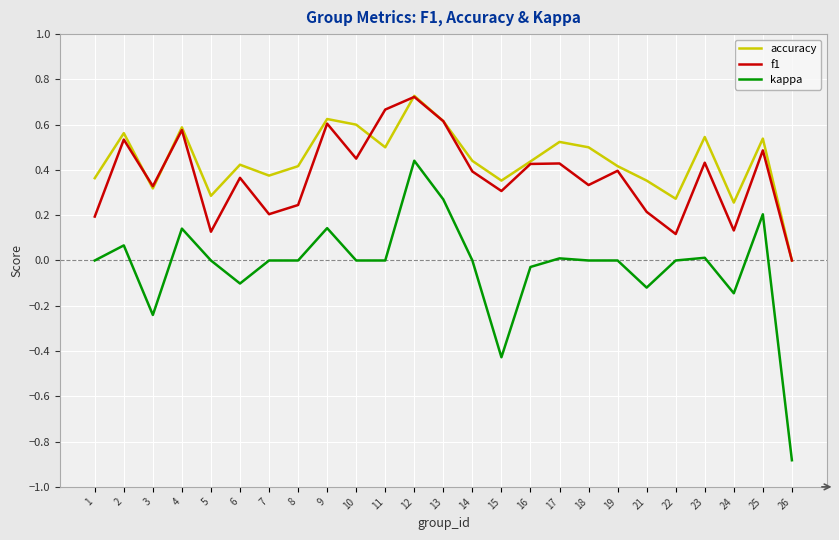

What is the sum of all accuracy values?

11.0